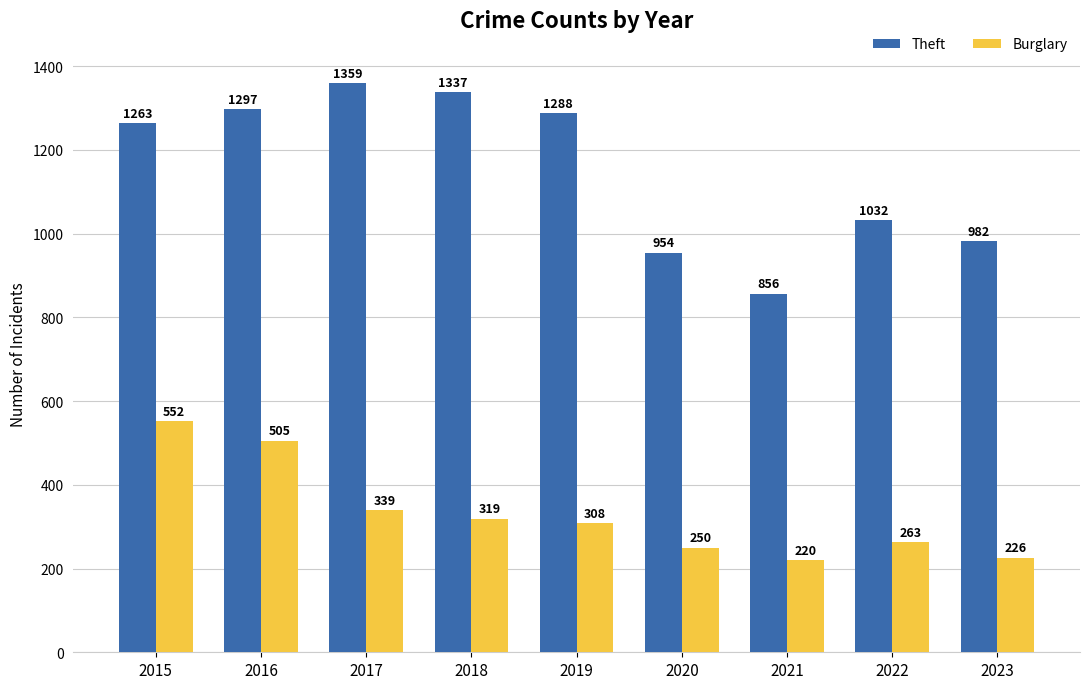

At which category does the chart reach its minimum across all series?

2021